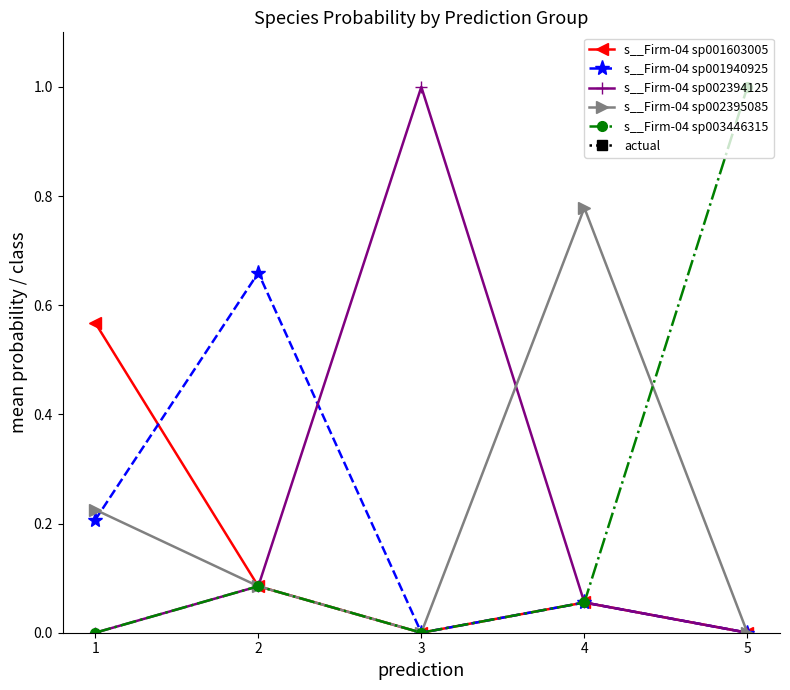

What is the value of the s__Firm-04 sp002395085 point at the 2nd from the left?

0.1